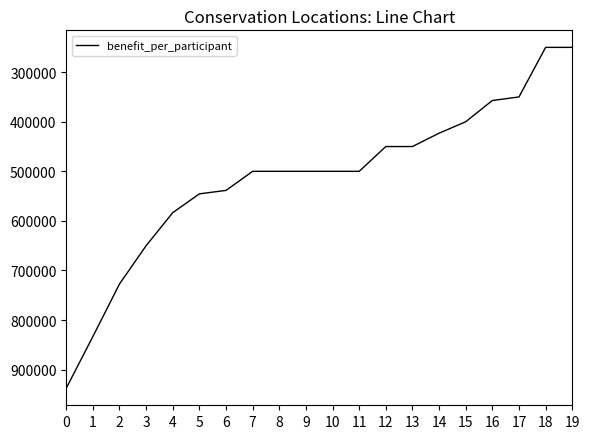

Reading right to left, list all the values displayed in this chart.

250000	250000	350000	357142	400000	423076	450000	450000	500000	500000	500000	500000	500000	538461	545454	583333	650000	727272	833333	937500